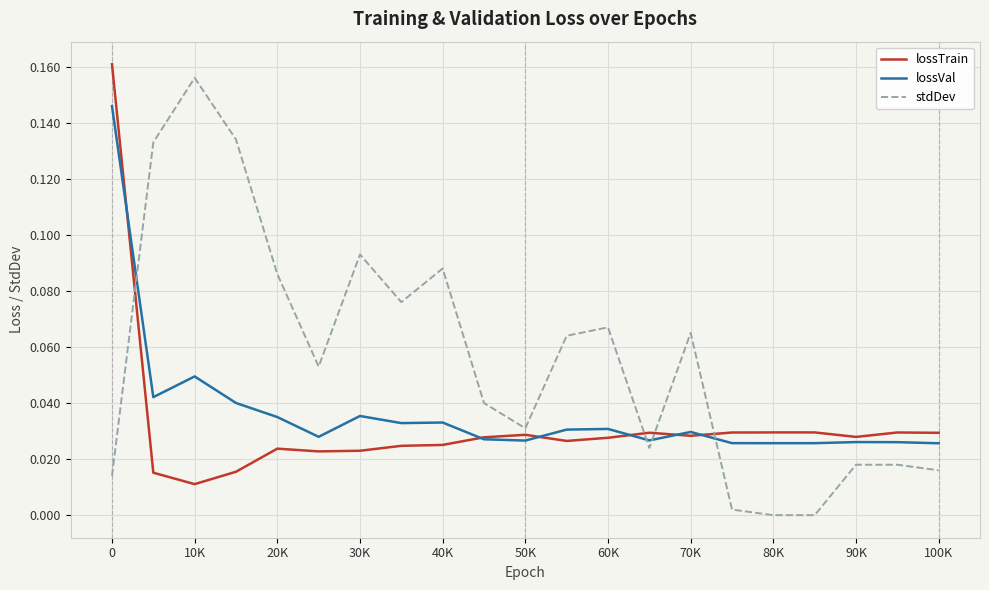

Which series has the largest total across all categories?

stdDev